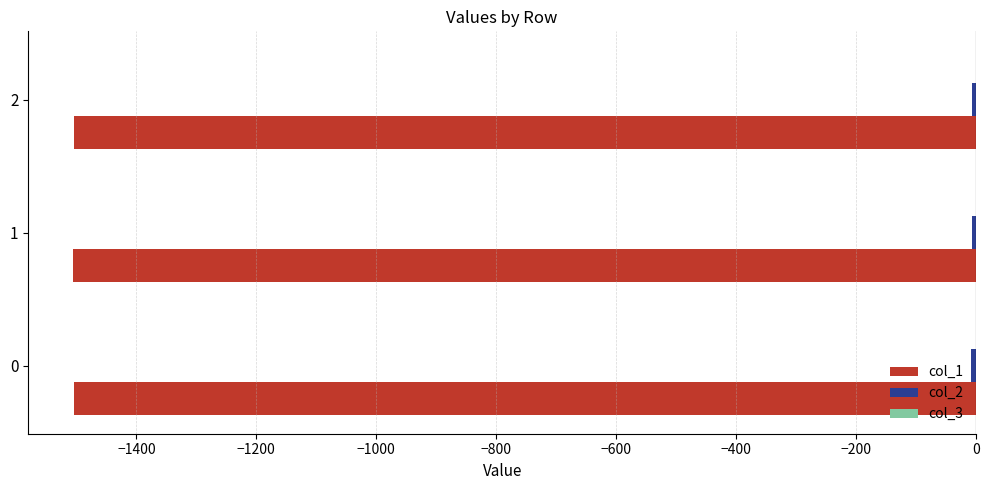

The col_1 series shows -2365.0 at 0. True or false?

False